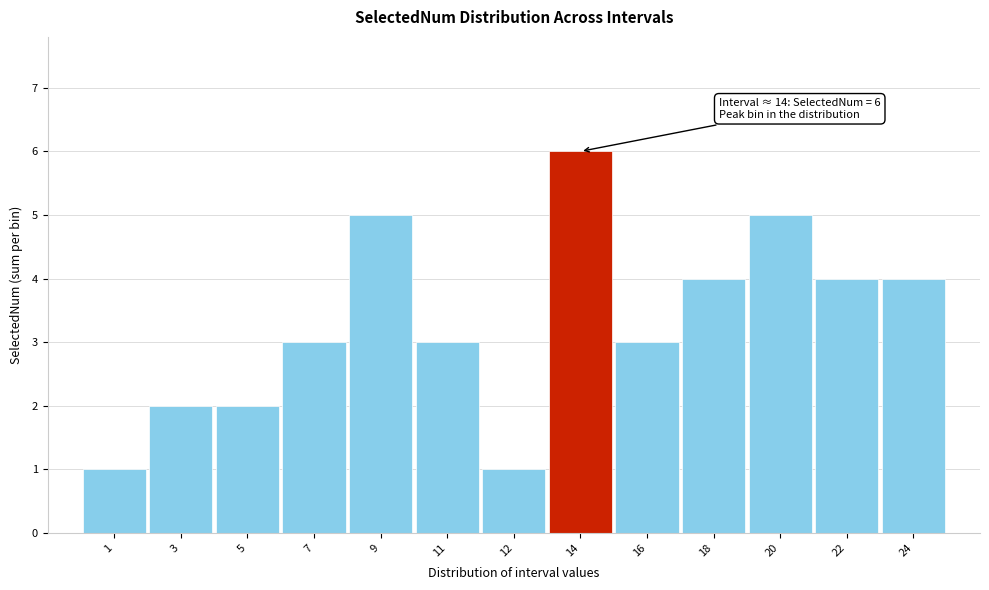

Reading right to left, transcribe all the data shown in this chart.

24=4	22=4	20=5	18=4	16=3	14=6	12=1	11=3	9=5	7=3	5=2	3=2	1=1